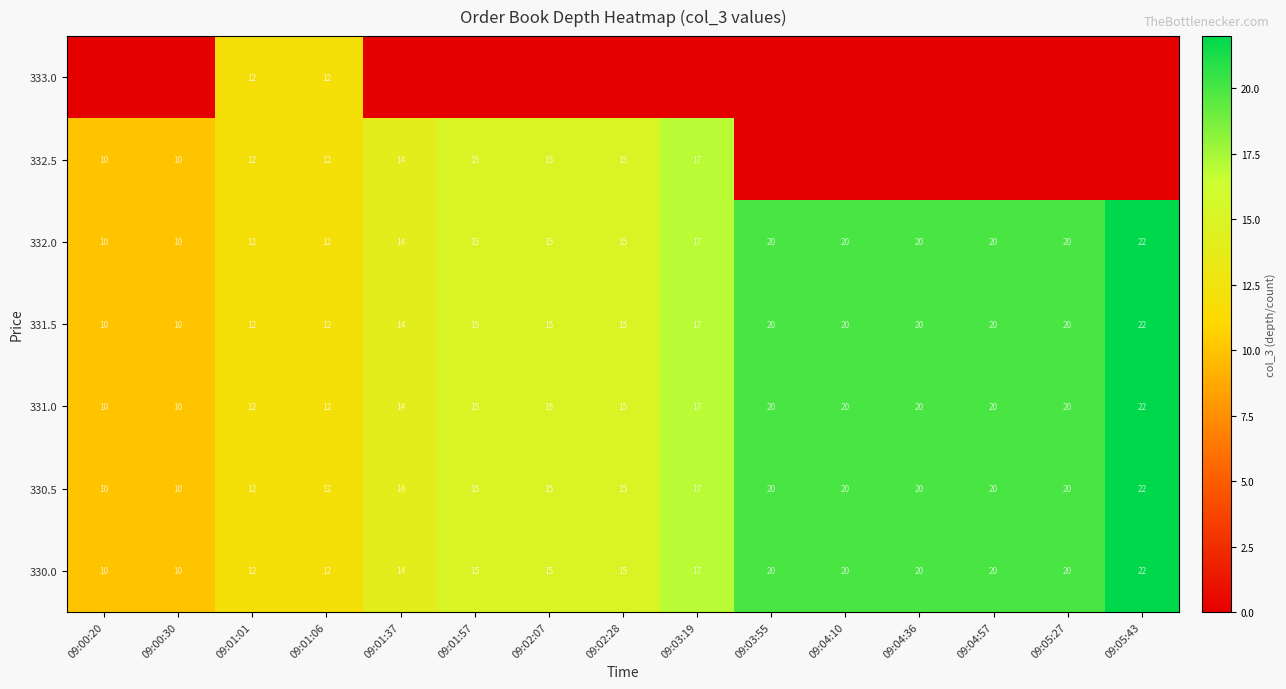

How many data points does each series have?

15